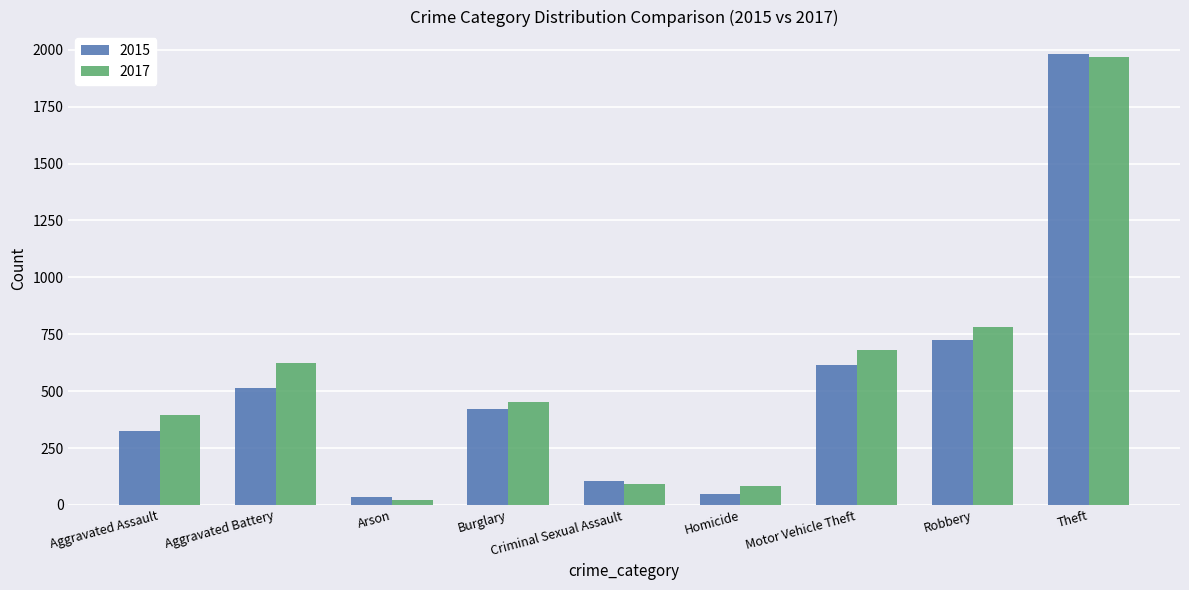

What is the value of the 2017 bar at the 6th from the left?

82